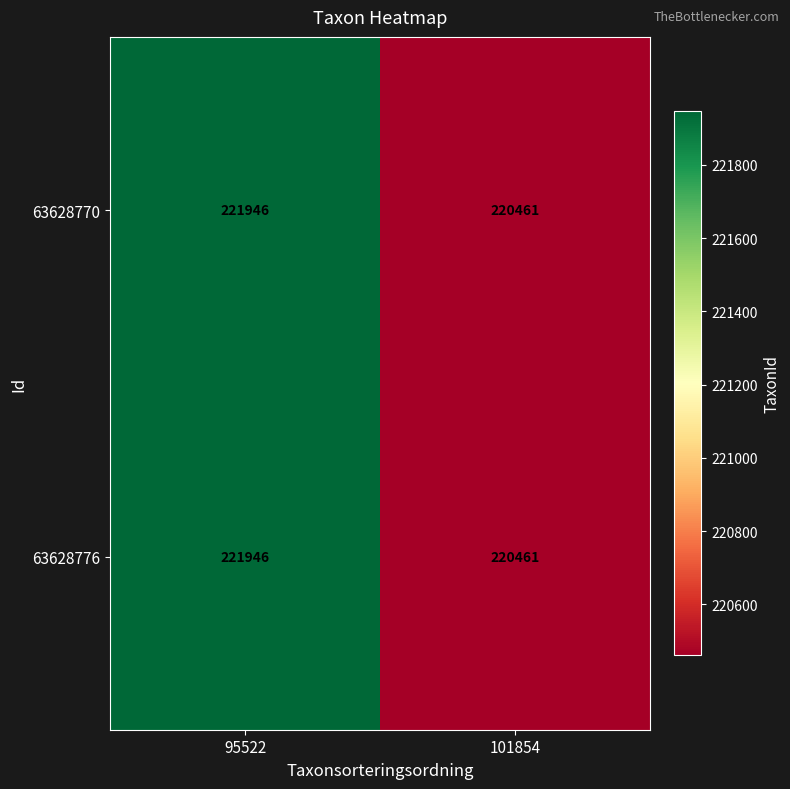

What is the minimum value for 63628770?

220461